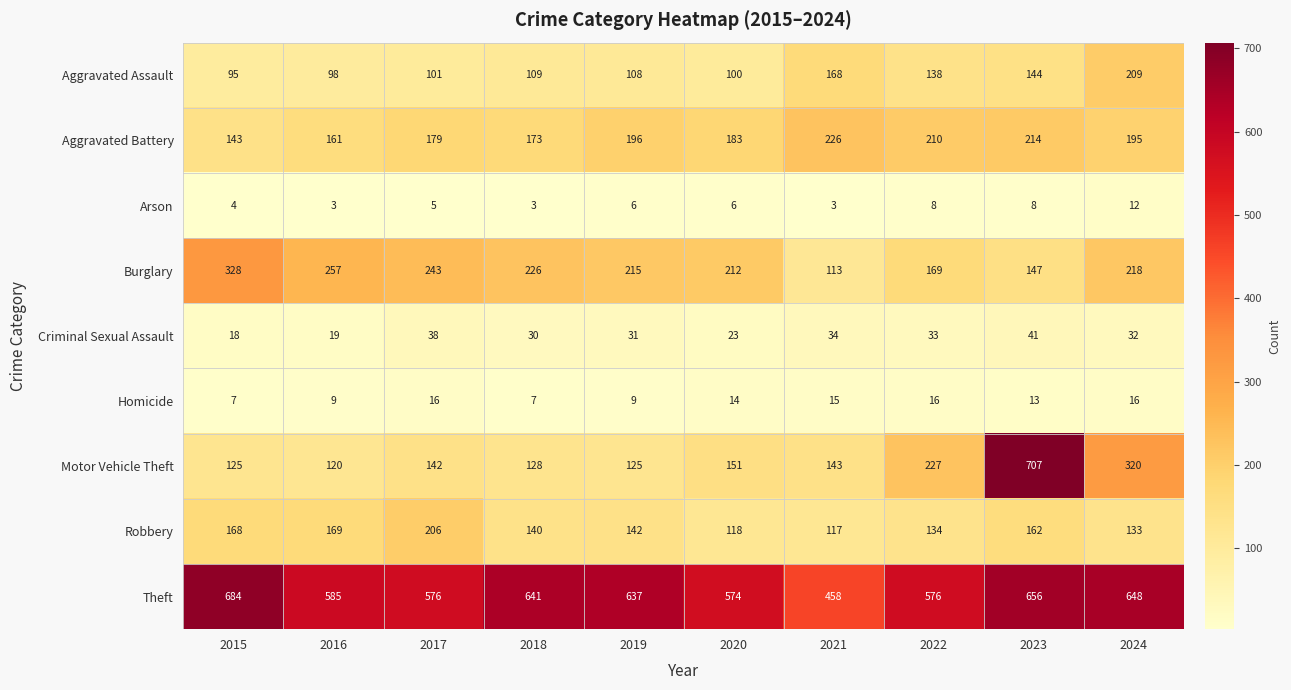

How many series are shown in this chart?

9